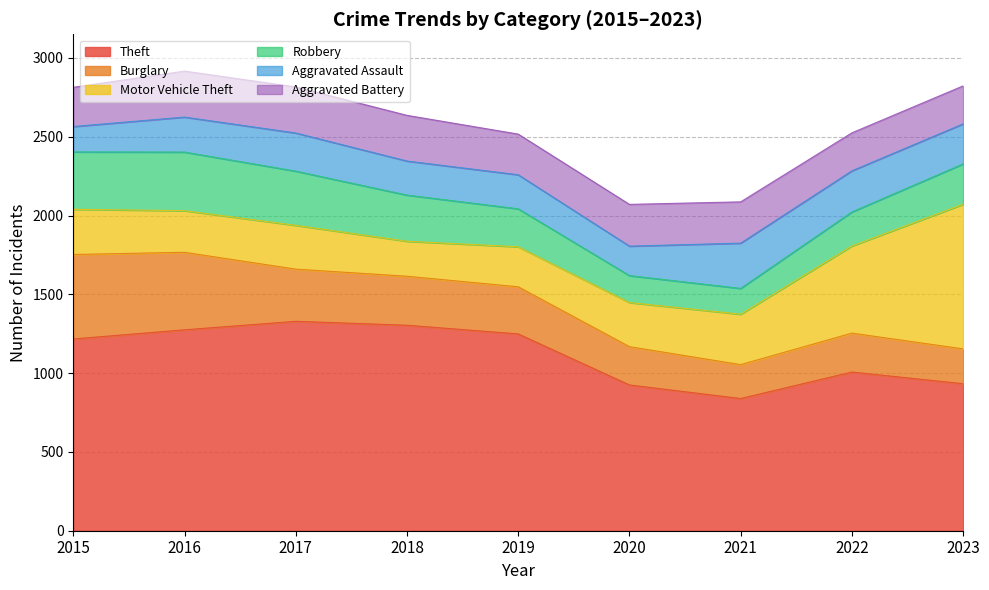

Which series has the largest total across all categories?

Theft